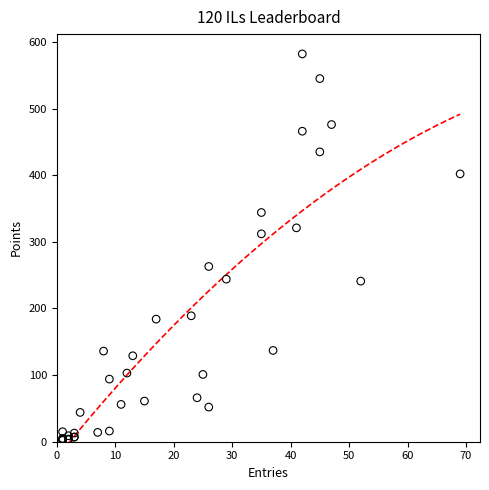

What Y value in the scatter plot is closest to 292?

312